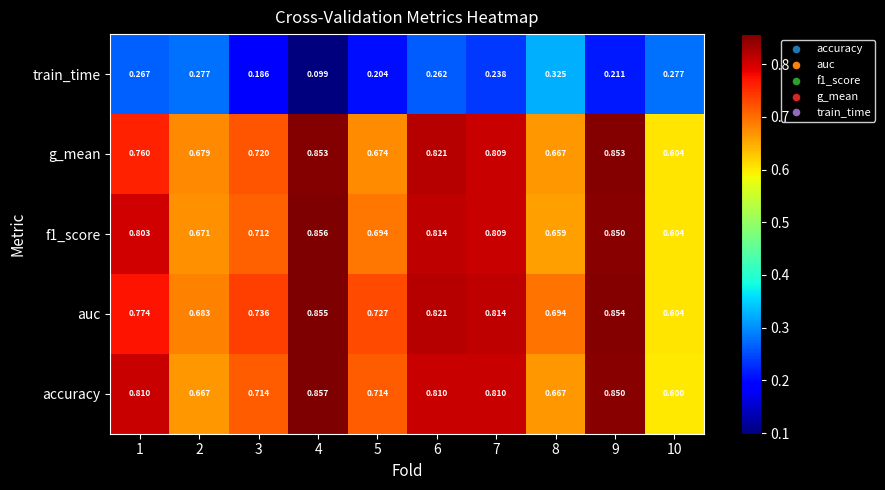

Which series has the largest range (max minus min)?

accuracy